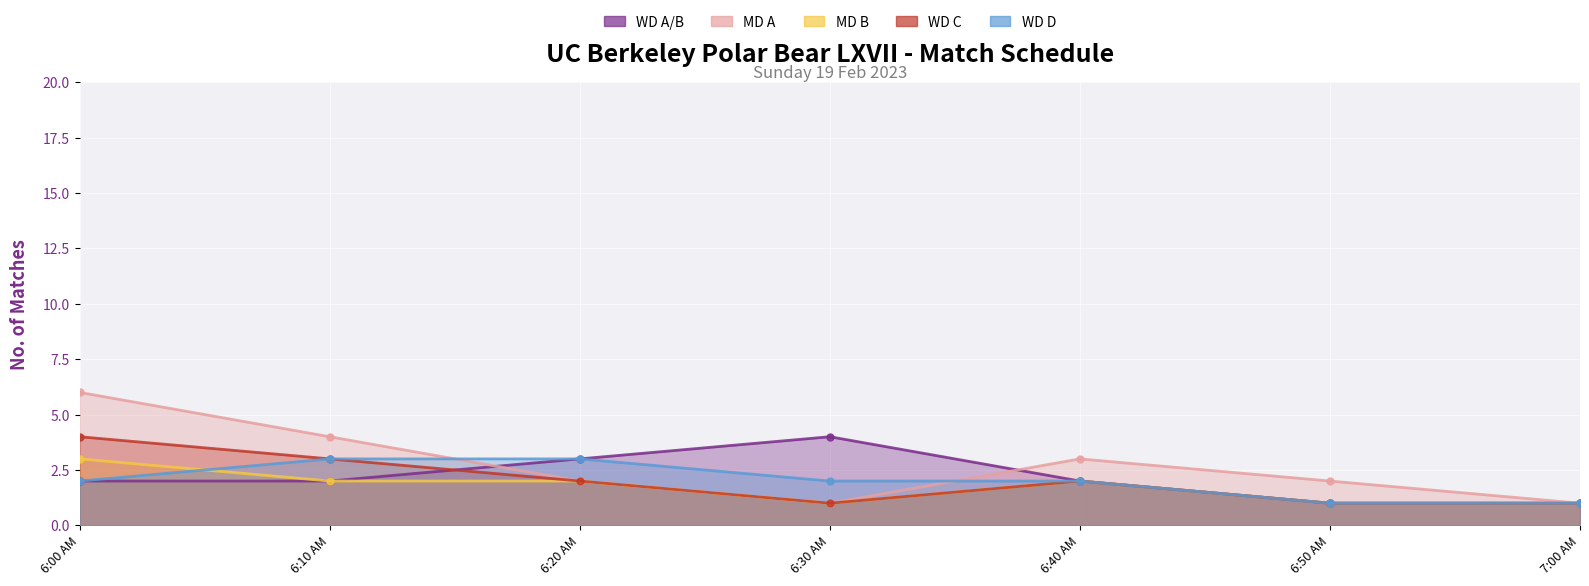

True or false: WD C and MD A intersect in this chart.

False